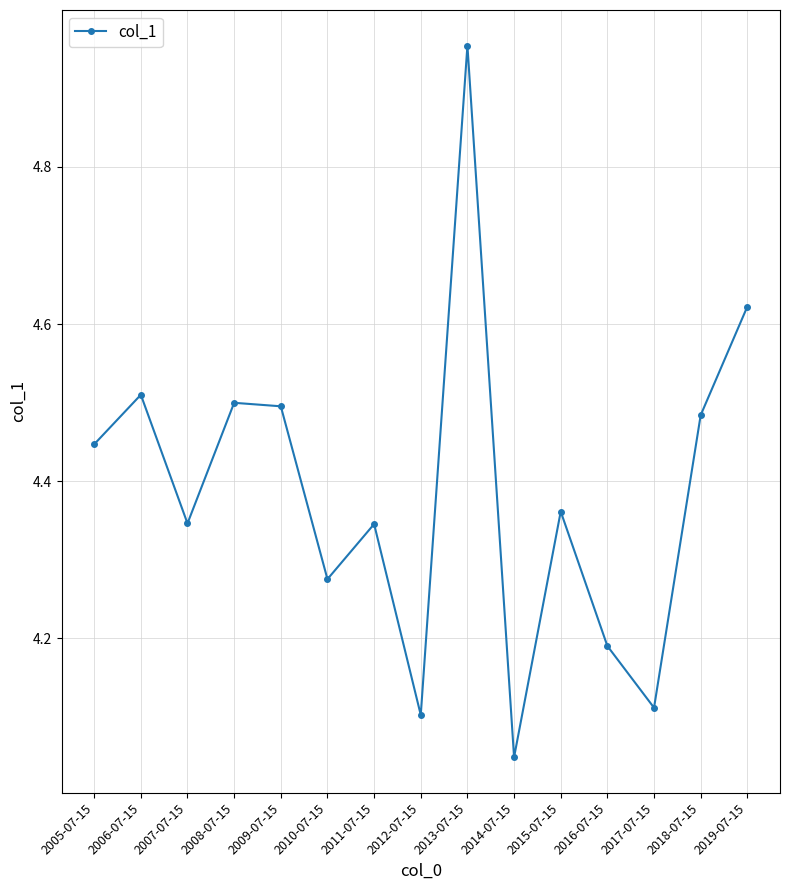

Which label corresponds to the largest value in the chart?

2013-07-15